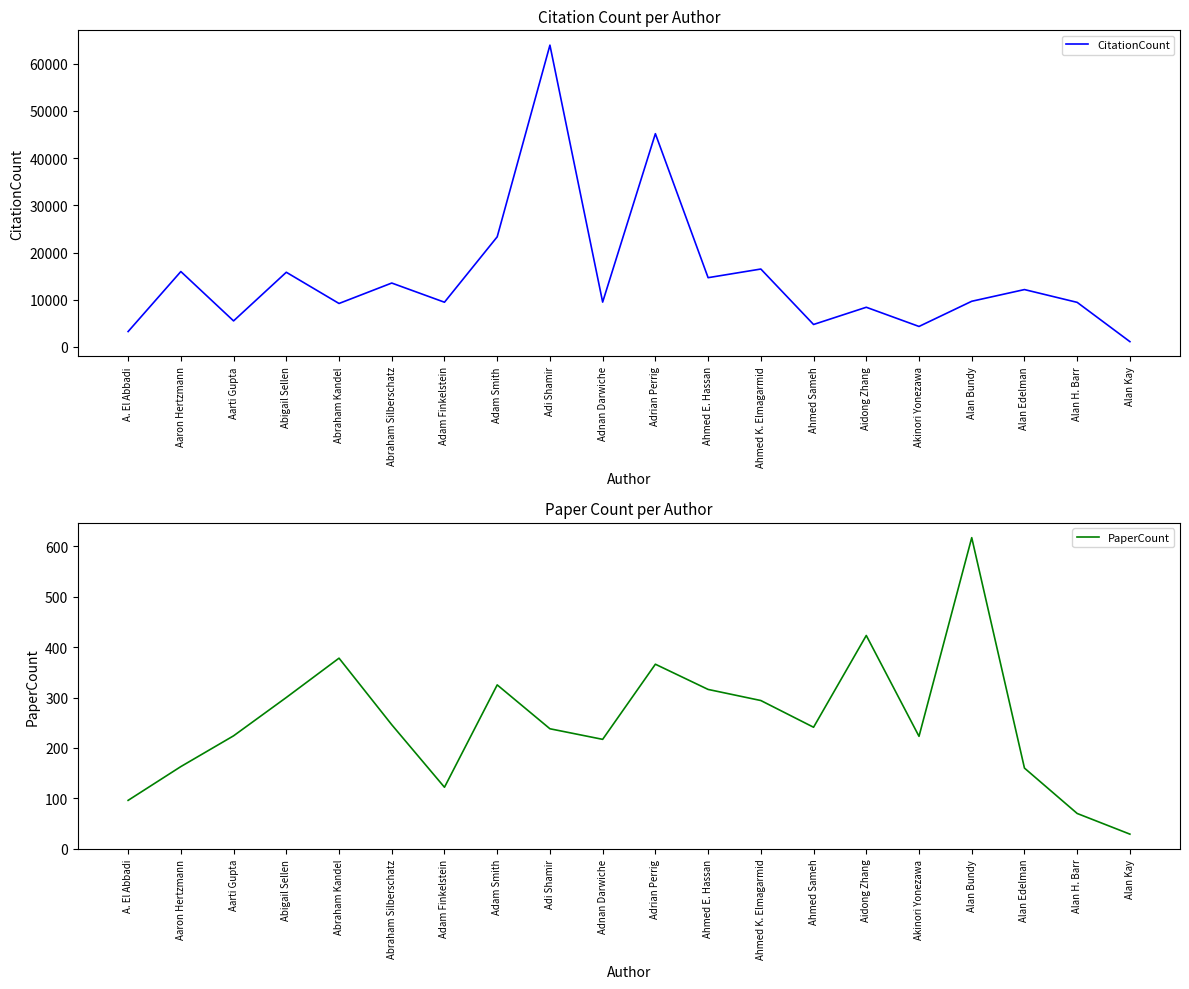

The PaperCount series shows 316 at Ahmed E. Hassan. True or false?

True